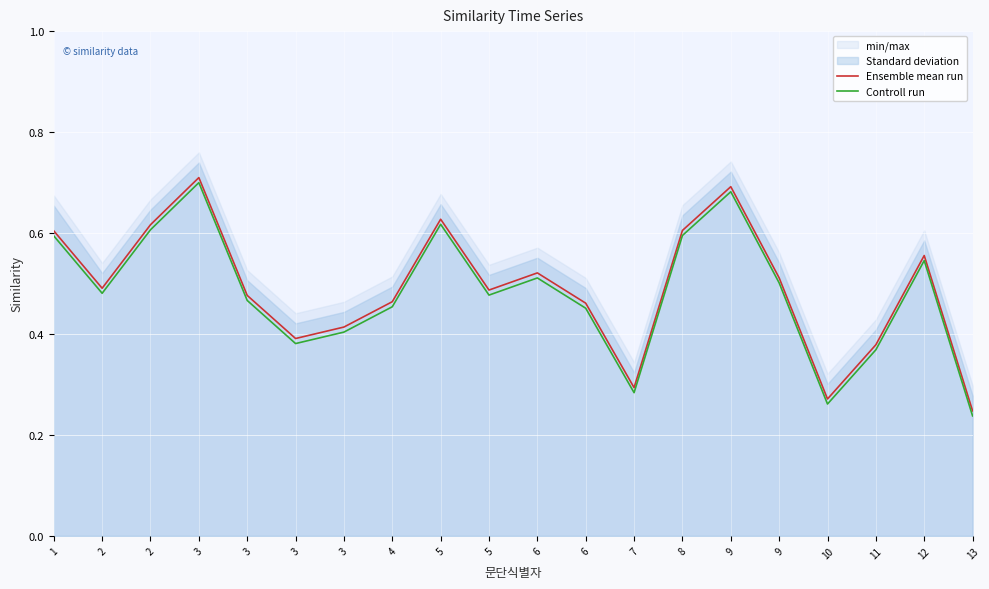

List the labels in order of Ensemble mean run value, largest first.

3, 9, 5, 2, 8, 1, 12, 6, 9, 2, 5, 3, 4, 6, 3, 3, 11, 7, 10, 13